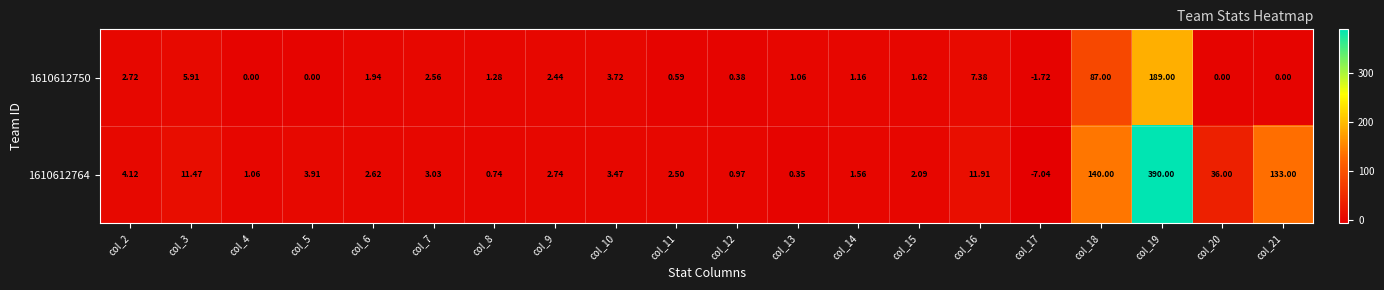

Between col_12 and col_21, which series saw the biggest shift?

1610612764